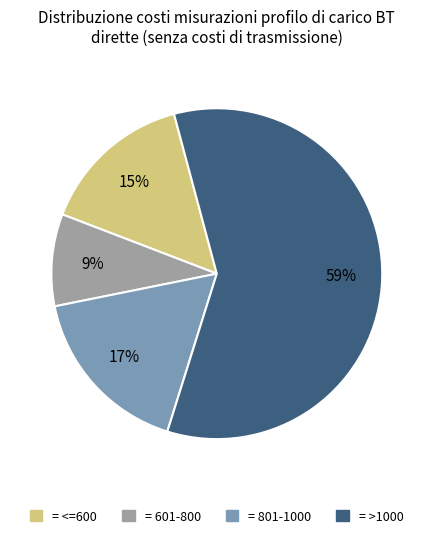

To the nearest percent, what is the average slice percentage?

25%